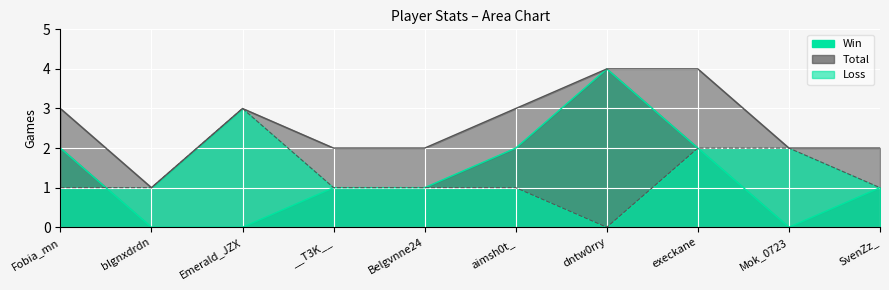

Which series has the largest total across all categories?

Total